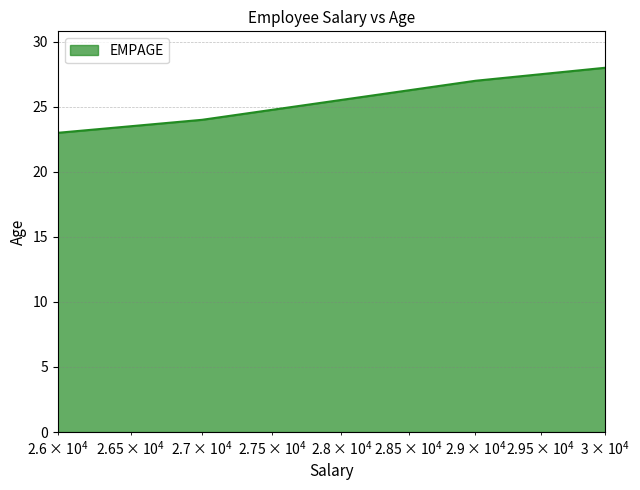

What is the difference between the second highest and second lowest values?

3